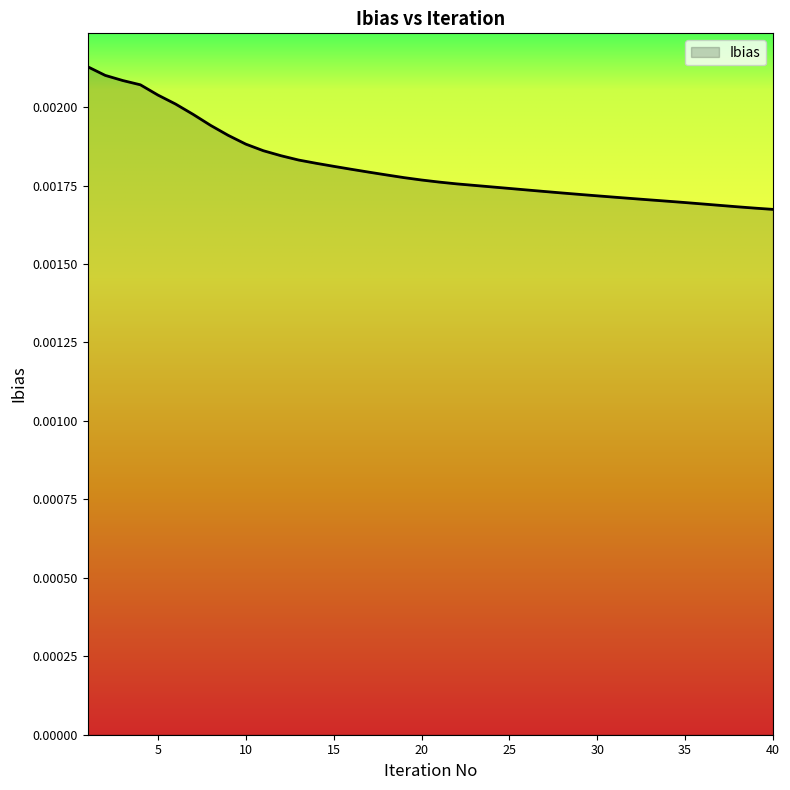

List the labels in order of value, smallest first.

40, 39, 38, 37, 36, 35, 34, 33, 32, 31, 30, 29, 28, 27, 26, 25, 24, 23, 22, 21, 20, 19, 18, 17, 16, 15, 14, 13, 12, 11, 10, 9, 8, 7, 6, 5, 4, 3, 2, 1